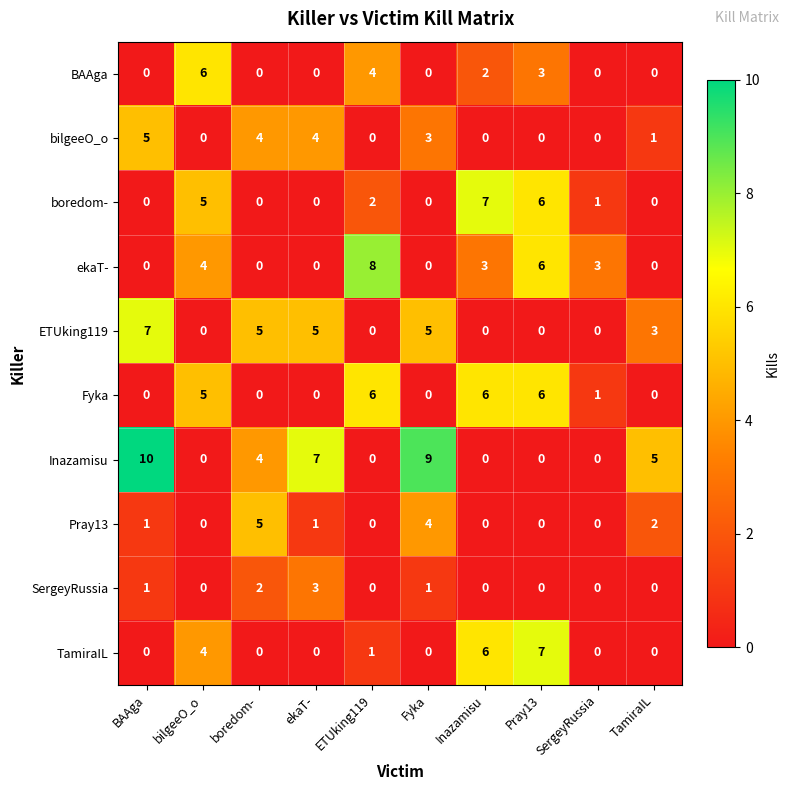

The value of BAAga at Inazamisu is 2. True or false?

True